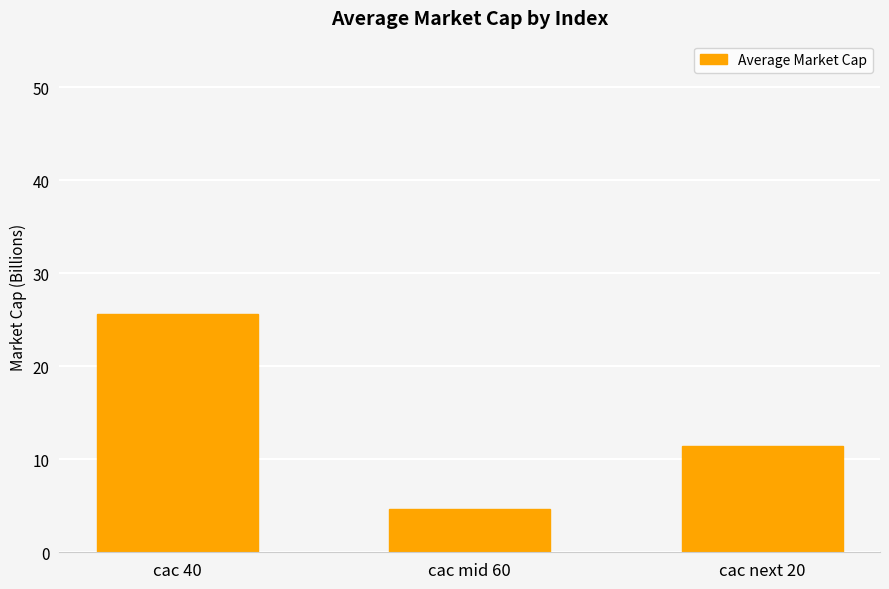

What is the greatest value displayed?

25.6